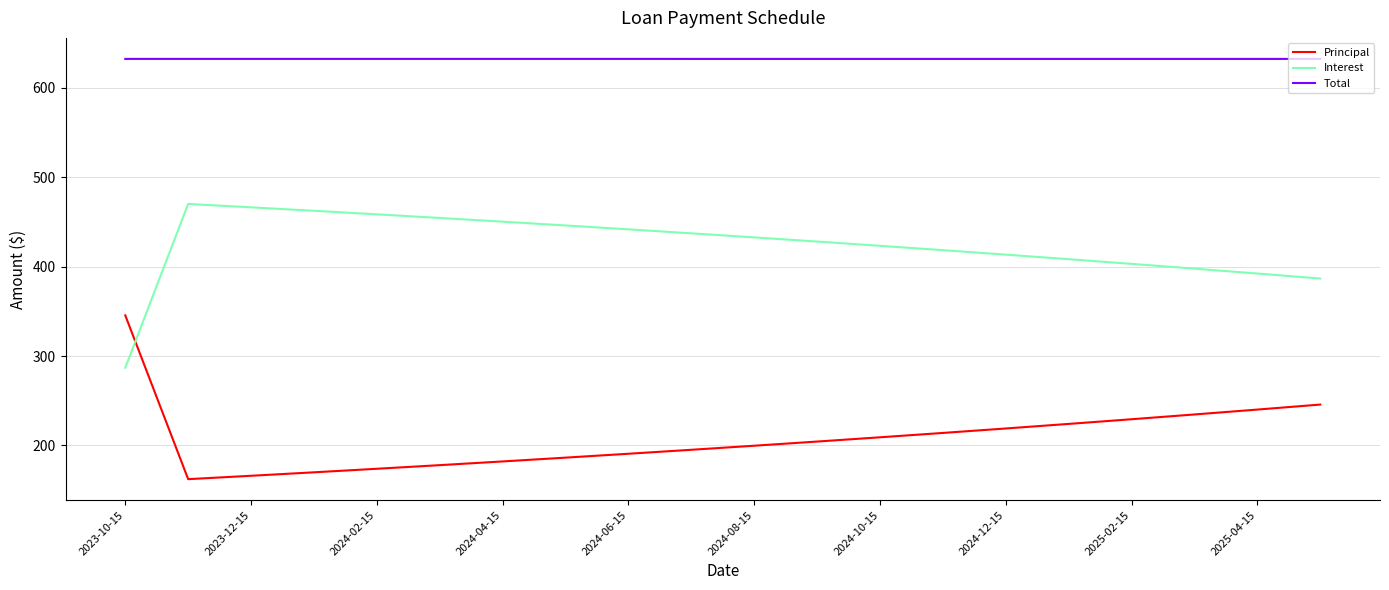

What is the maximum value shown in the chart?

632.4